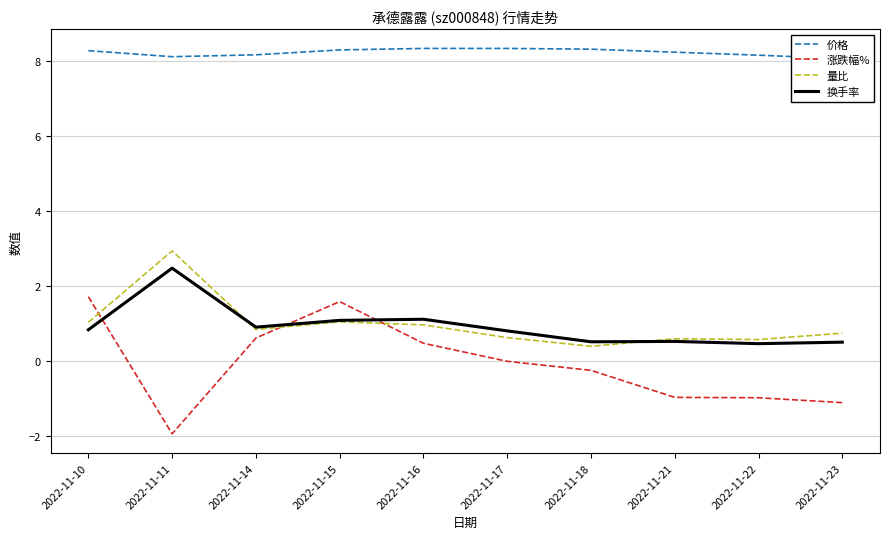

How many values in the 涨跌幅% series exceed 0?

4